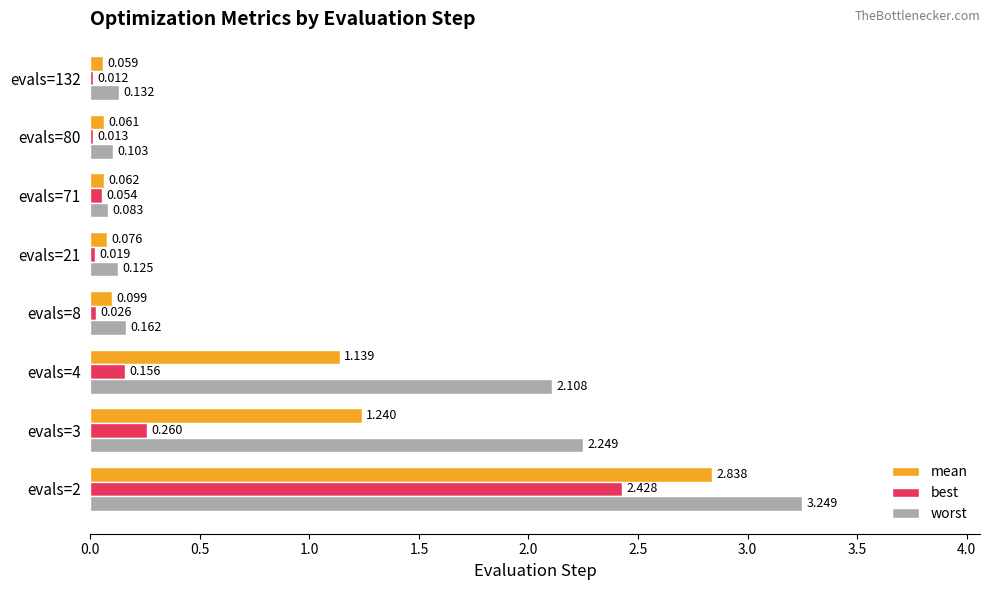

Rank the series by their maximum value, from highest to lowest.

worst, mean, best